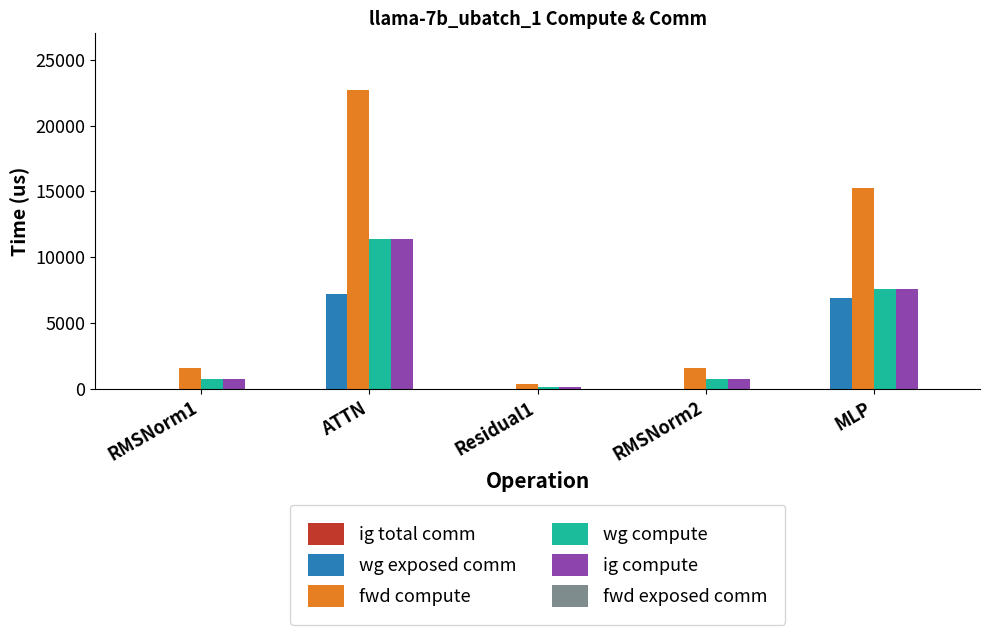

Count the number of data series in this chart.

4